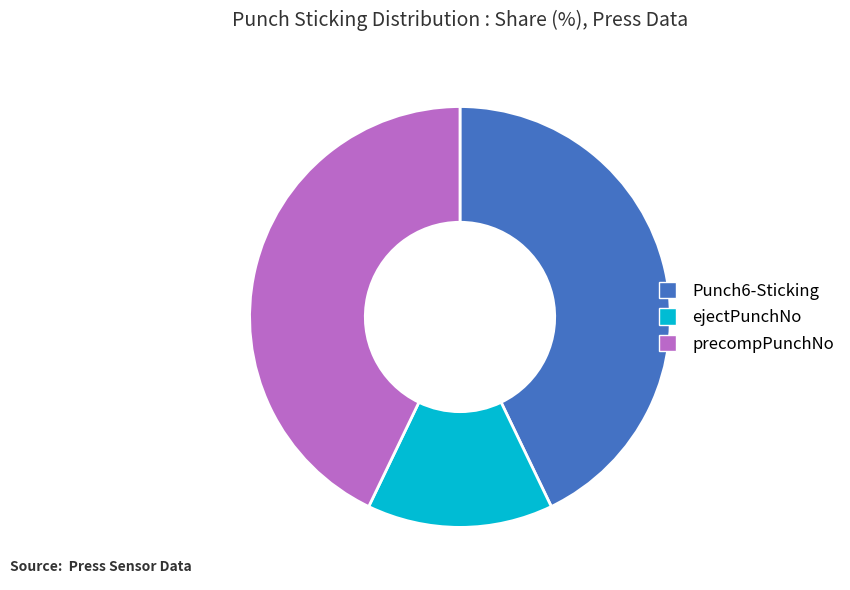

How many slices are in this pie chart?

3